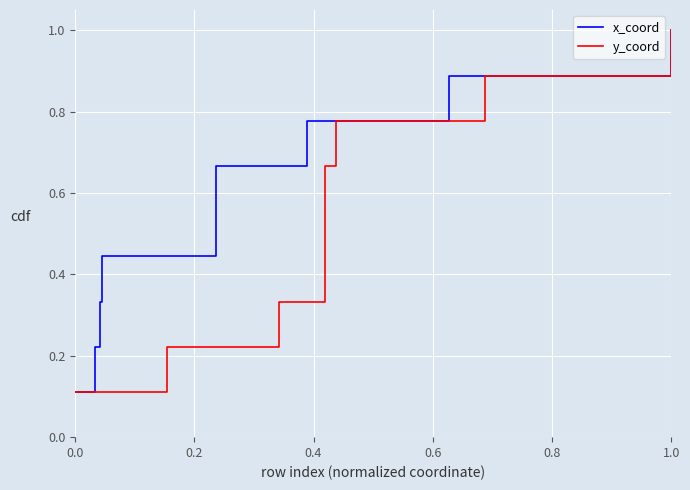

The x_coord series shows 1.0 at 1.0. True or false?

True